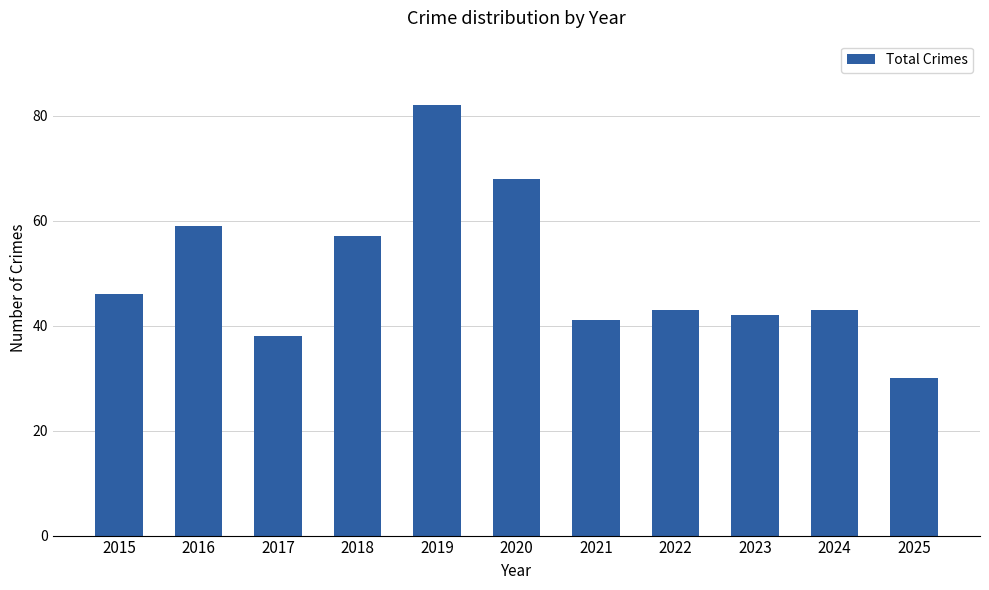

True or false: the data shows 41 at 2021.

True